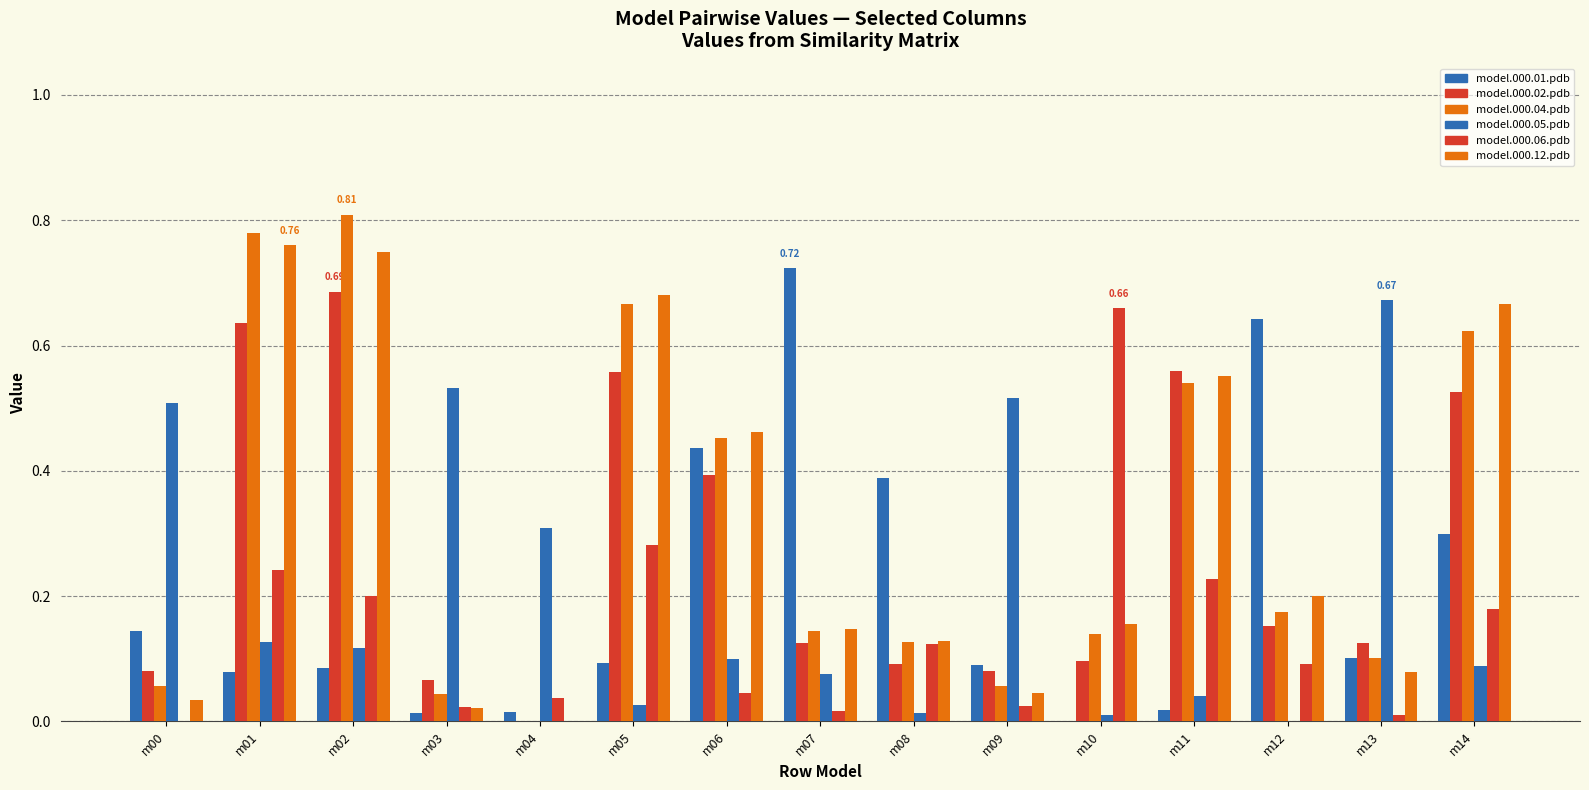

How many values in the model.000.05.pdb series exceed 0?

14